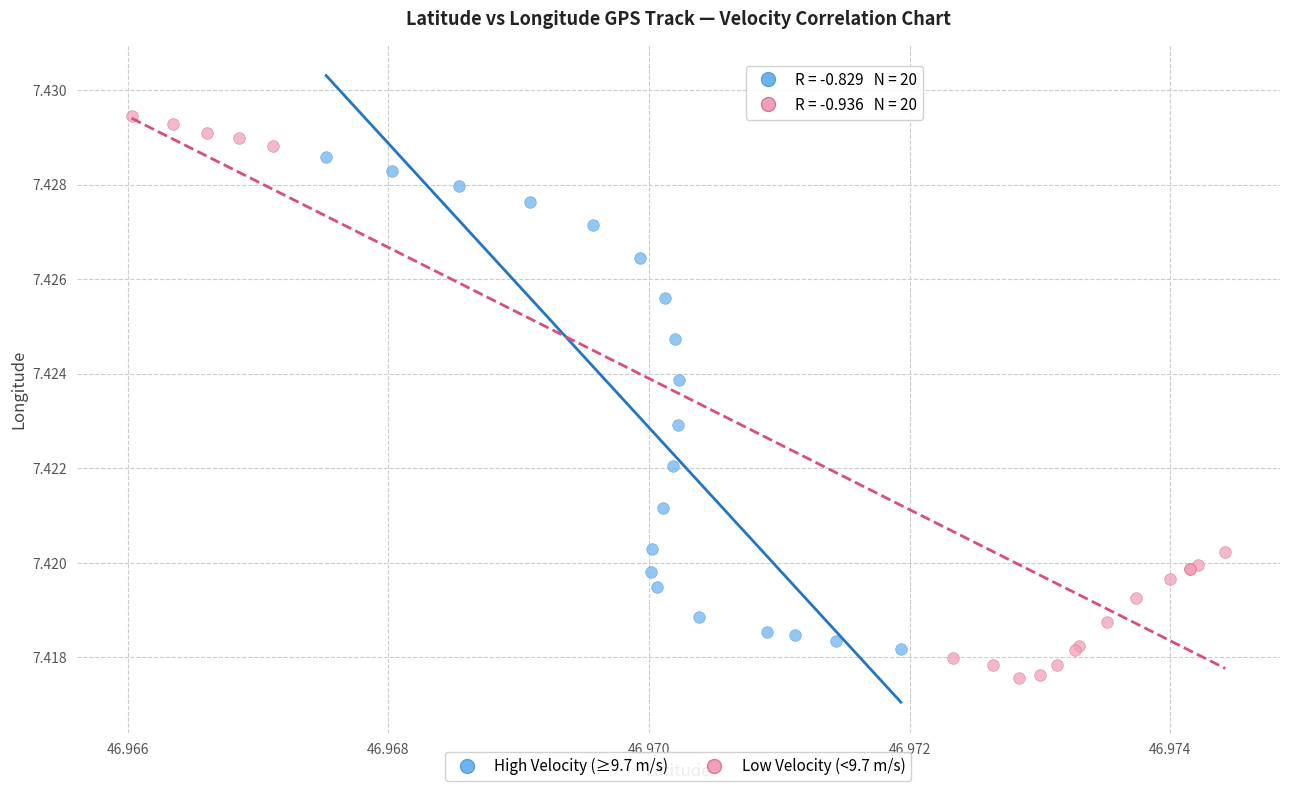

Which series has the largest Y range (max minus min)?

Low Velocity (<9.7 m/s)